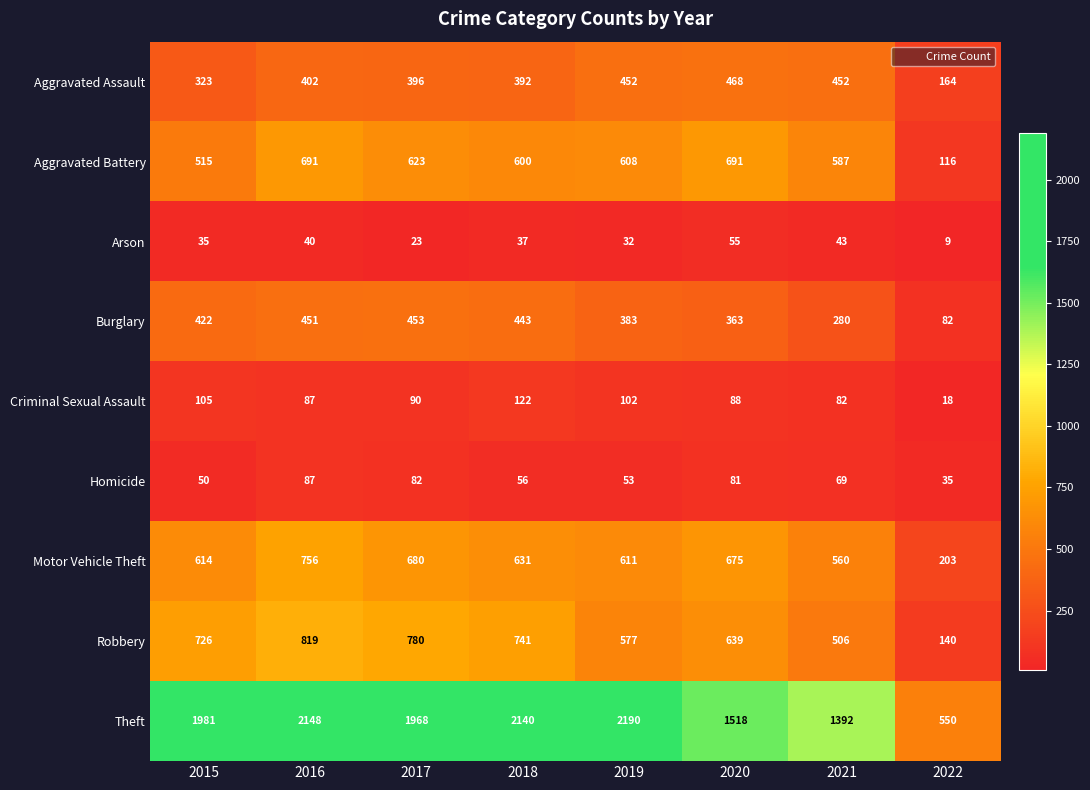

What is the sum of all Homicide values?

513